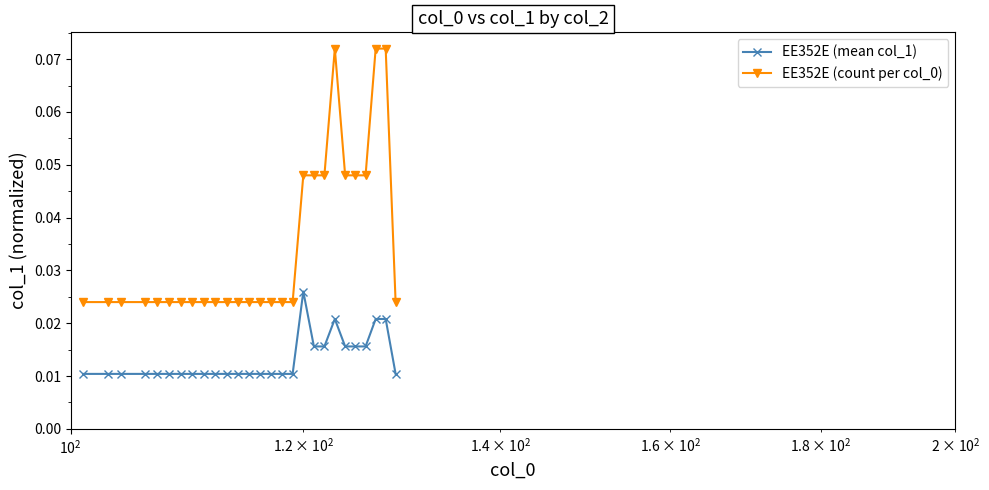

True or false: EE352E (mean col_1) and EE352E (count per col_0) cross at least once.

False